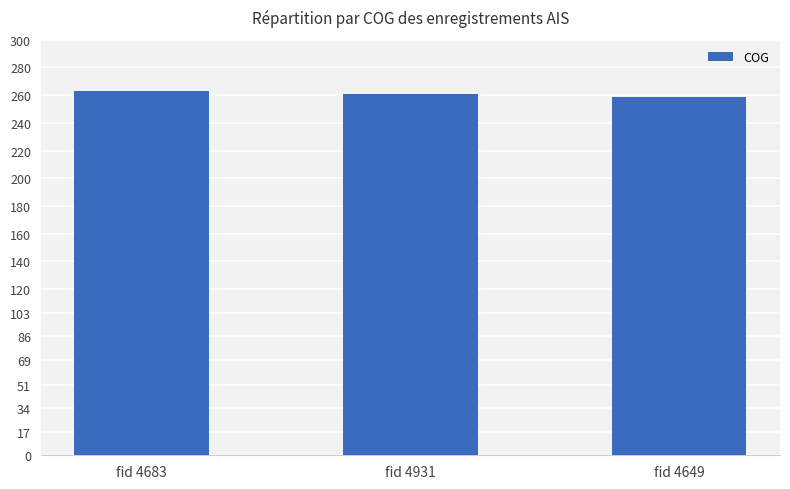

Reading right to left, transcribe all the data shown in this chart.

fid 4649=259	fid 4931=261	fid 4683=263